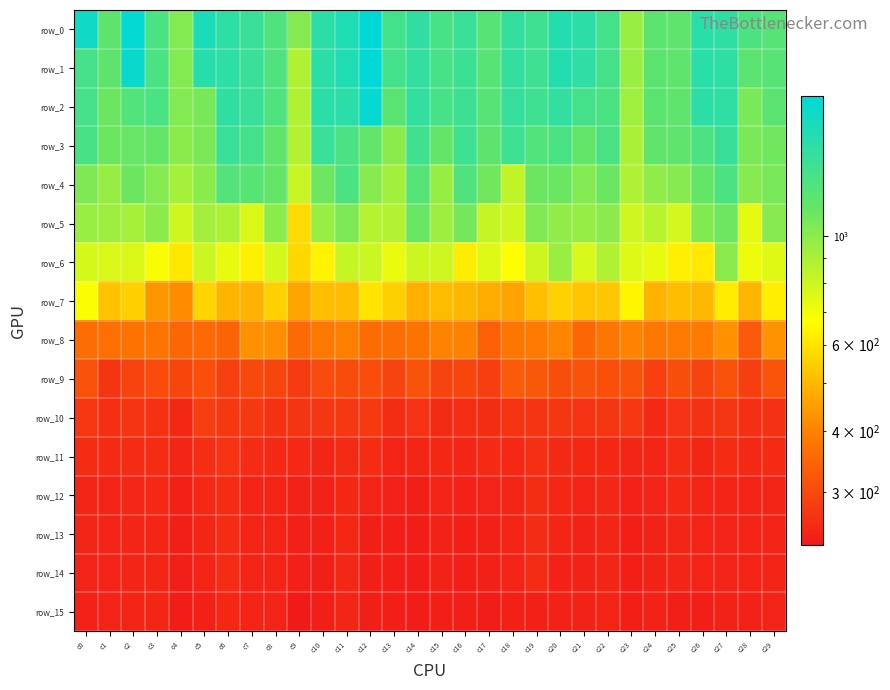

Reading right to left, transcribe all the data shown in this chart.

row_0: c29=1226.6	c28=1293.7	c27=1507.8	c26=1546.2	c25=1179.9	c24=1192.1	c23=952.3	c22=1343.0	c21=1532.1	c20=1590.5	c19=1391.9	c18=1475.7	c17=1230.4	c16=1423.7	c15=1332.5	c14=1497.4	c13=1356.5	c12=1930.5	c11=1649.6	c10=1544.9	c9=1021.9	c8=1283.1	c7=1428.2	c6=1525.7	c5=1668.7	c4=1030.9	c3=1305.5	c2=1883.3	c1=1184.2	c0=1764.2
row_1: c29=1226.6	c28=1203.8	c27=1507.8	c26=1546.2	c25=1179.9	c24=1192.1	c23=952.3	c22=1343.0	c21=1516.2	c20=1590.5	c19=1391.9	c18=1475.7	c17=1230.4	c16=1415.4	c15=1332.5	c14=1478.1	c13=1356.5	c12=1904.7	c11=1629.4	c10=1544.9	c9=880.0	c8=1283.1	c7=1428.2	c6=1525.7	c5=1569.8	c4=1023.4	c3=1304.7	c2=1830.1	c1=1184.2	c0=1340.3
row_2: c29=1198.0	c28=1064.0	c27=1507.8	c26=1526.5	c25=1179.9	c24=1192.1	c23=932.6	c22=1301.6	c21=1348.2	c20=1486.5	c19=1391.9	c18=1452.4	c17=1230.4	c16=1402.7	c15=1332.0	c14=1478.1	c13=1207.5	c12=1864.2	c11=1543.8	c10=1544.9	c9=880.0	c8=1283.1	c7=1428.2	c6=1500.9	c5=1072.0	c4=1023.4	c3=1300.7	c2=1252.7	c1=1112.2	c0=1340.3
row_3: c29=1094.0	c28=1057.6	c27=1444.0	c26=1296.7	c25=1179.3	c24=1169.9	c23=897.1	c22=1301.5	c21=1155.3	c20=1302.1	c19=1252.6	c18=1398.4	c17=1182.4	c16=1396.1	c15=1145.4	c14=1376.8	c13=995.8	c12=1154.8	c11=1301.4	c10=1426.7	c9=873.2	c8=1170.1	c7=1343.7	c6=1423.3	c5=1058.1	c4=1000.0	c3=1148.9	c2=1127.8	c1=1111.2	c0=1316.1
row_4: c29=1064.7	c28=1014.6	c27=1301.8	c26=1148.3	c25=1017.6	c24=988.7	c23=882.1	c22=1117.3	c21=1029.7	c20=1118.5	c19=1113.6	c18=833.5	c17=1092.8	c16=1275.5	c15=956.1	c14=1233.4	c13=922.5	c12=1018.4	c11=1300.5	c10=1106.8	c9=813.2	c8=1143.5	c7=1219.8	c6=1250.8	c5=1005.2	c4=914.6	c3=1021.1	c2=1114.4	c1=955.1	c0=1048.2
row_5: c29=1016.8	c28=735.1	c27=1106.7	c26=1035.4	c25=776.1	c24=858.4	c23=794.6	c22=1001.0	c21=961.3	c20=976.0	c19=1034.0	c18=790.6	c17=817.1	c16=1079.7	c15=940.5	c14=1127.7	c13=872.7	c12=864.7	c11=1050.2	c10=951.5	c9=577.8	c8=1001.3	c7=761.2	c6=890.7	c5=915.3	c4=789.8	c3=994.6	c2=912.3	c1=938.0	c0=953.1
row_6: c29=745.4	c28=712.2	c27=997.2	c26=615.6	c25=628.7	c24=724.8	c23=750.7	c22=879.8	c21=769.6	c20=946.7	c19=797.0	c18=675.0	c17=750.9	c16=624.8	c15=791.9	c14=796.6	c13=721.2	c12=802.2	c11=816.1	c10=640.1	c9=571.7	c8=777.2	c7=630.2	c6=724.4	c5=804.6	c4=612.4	c3=686.8	c2=760.2	c1=763.7	c0=775.2
row_7: c29=626.6	c28=498.1	c27=621.7	c26=501.3	c25=512.9	c24=490.3	c23=644.6	c22=533.8	c21=530.4	c20=557.1	c19=515.6	c18=460.3	c17=477.4	c16=498.6	c15=507.6	c14=486.1	c13=553.9	c12=602.6	c11=511.3	c10=513.6	c9=462.3	c8=554.9	c7=490.8	c6=495.0	c5=564.6	c4=416.8	c3=436.9	c2=553.5	c1=525.5	c0=682.2
row_8: c29=428.8	c28=328.3	c27=426.9	c26=386.4	c25=386.2	c24=382.3	c23=402.2	c22=379.7	c21=351.0	c20=405.0	c19=385.6	c18=377.1	c17=337.4	c16=400.4	c15=402.3	c14=372.7	c13=360.5	c12=357.4	c11=394.5	c10=384.0	c9=354.5	c8=422.7	c7=427.2	c6=344.4	c5=352.8	c4=349.4	c3=375.0	c2=372.5	c1=365.6	c0=361.6
row_9: c29=317.5	c28=284.4	c27=314.8	c26=289.8	c25=307.1	c24=285.5	c23=315.6	c22=309.6	c21=314.2	c20=308.1	c19=324.7	c18=327.8	c17=282.5	c16=293.4	c15=291.4	c14=313.2	c13=290.7	c12=306.1	c11=305.0	c10=301.9	c9=279.3	c8=293.2	c7=299.7	c6=286.8	c5=309.4	c4=294.1	c3=303.9	c2=291.3	c1=270.8	c0=313.0
row_10: c29=265.0	c28=262.2	c27=271.8	c26=265.0	c25=265.9	c24=253.3	c23=274.3	c22=271.9	c21=268.2	c20=271.1	c19=270.1	c18=267.9	c17=257.9	c16=259.6	c15=257.4	c14=266.4	c13=258.5	c12=276.1	c11=272.4	c10=271.8	c9=269.2	c8=263.9	c7=274.9	c6=272.8	c5=284.2	c4=251.2	c3=263.3	c2=270.9	c1=263.0	c0=273.8
row_11: c29=255.6	c28=254.2	c27=258.9	c26=249.5	c25=256.3	c24=248.4	c23=249.6	c22=252.6	c21=251.6	c20=254.6	c19=262.3	c18=253.2	c17=255.0	c16=249.4	c15=251.9	c14=249.9	c13=248.3	c12=258.0	c11=257.7	c10=248.9	c9=253.4	c8=252.9	c7=255.7	c6=267.3	c5=260.1	c4=248.8	c3=258.5	c2=256.6	c1=255.6	c0=258.4
row_12: c29=248.6	c28=248.0	c27=248.0	c26=247.6	c25=254.1	c24=245.7	c23=243.9	c22=250.9	c21=247.0	c20=252.4	c19=258.0	c18=249.1	c17=245.5	c16=244.0	c15=246.4	c14=240.1	c13=243.9	c12=246.4	c11=252.0	c10=244.3	c9=244.9	c8=248.2	c7=247.9	c6=258.5	c5=253.3	c4=243.0	c3=253.2	c2=250.7	c1=246.7	c0=250.2
row_13: c29=247.4	c28=246.6	c27=245.5	c26=246.1	c25=249.8	c24=244.9	c23=242.2	c22=248.8	c21=245.3	c20=250.3	c19=256.2	c18=248.2	c17=243.3	c16=242.2	c15=244.9	c14=238.8	c13=242.2	c12=240.7	c11=251.7	c10=242.6	c9=242.9	c8=247.7	c7=246.8	c6=256.1	c5=249.8	c4=240.9	c3=250.4	c2=248.6	c1=246.1	c0=248.6
row_14: c29=246.9	c28=246.5	c27=245.4	c26=246.1	c25=248.9	c24=244.7	c23=242.1	c22=248.6	c21=244.8	c20=244.0	c19=256.0	c18=246.2	c17=243.2	c16=241.3	c15=244.9	c14=238.8	c13=242.2	c12=239.7	c11=250.7	c10=241.2	c9=242.8	c8=247.0	c7=246.7	c6=256.0	c5=246.6	c4=240.5	c3=250.3	c2=248.5	c1=246.0	c0=246.0
row_15: c29=246.3	c28=243.7	c27=245.2	c26=239.7	c25=239.7	c24=243.4	c23=242.1	c22=247.9	c21=244.7	c20=243.6	c19=242.5	c18=243.2	c17=238.0	c16=241.2	c15=241.5	c14=238.7	c13=242.2	c12=239.6	c11=249.9	c10=240.6	c9=233.5	c8=245.5	c7=246.7	c6=251.7	c5=243.0	c4=238.2	c3=249.7	c2=247.6	c1=246.0	c0=243.6